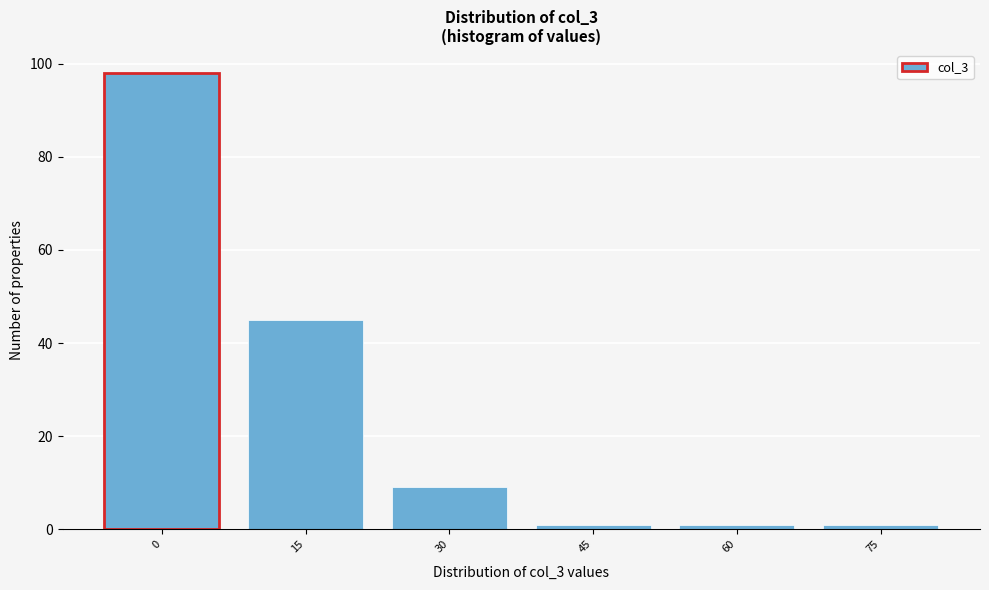

Reading right to left, list all the values displayed in this chart.

75=1	60=1	45=1	30=9	15=45	0=98